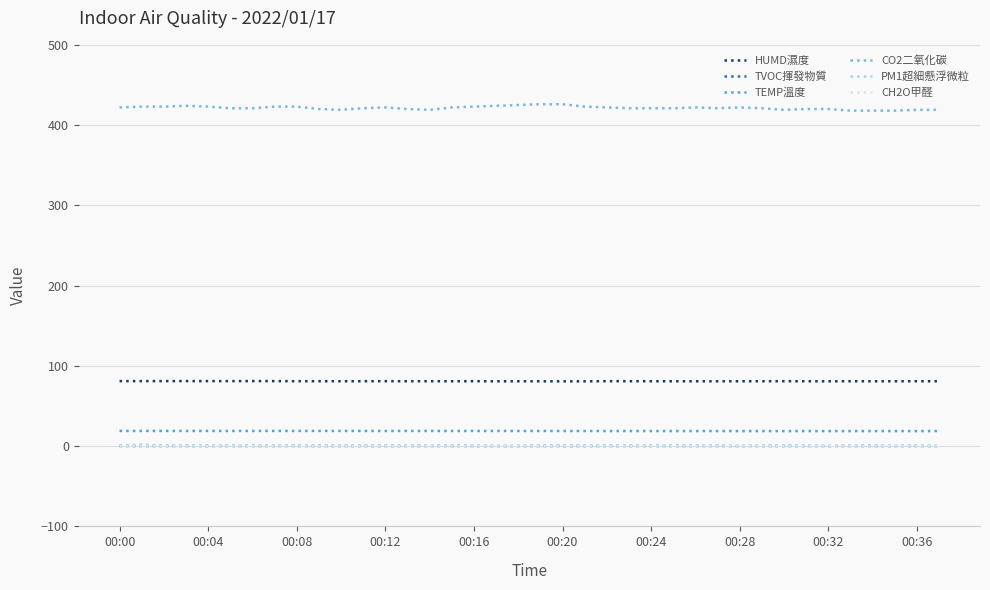

True or false: CO2二氧化碳 has more than 2 interior local peaks.

True